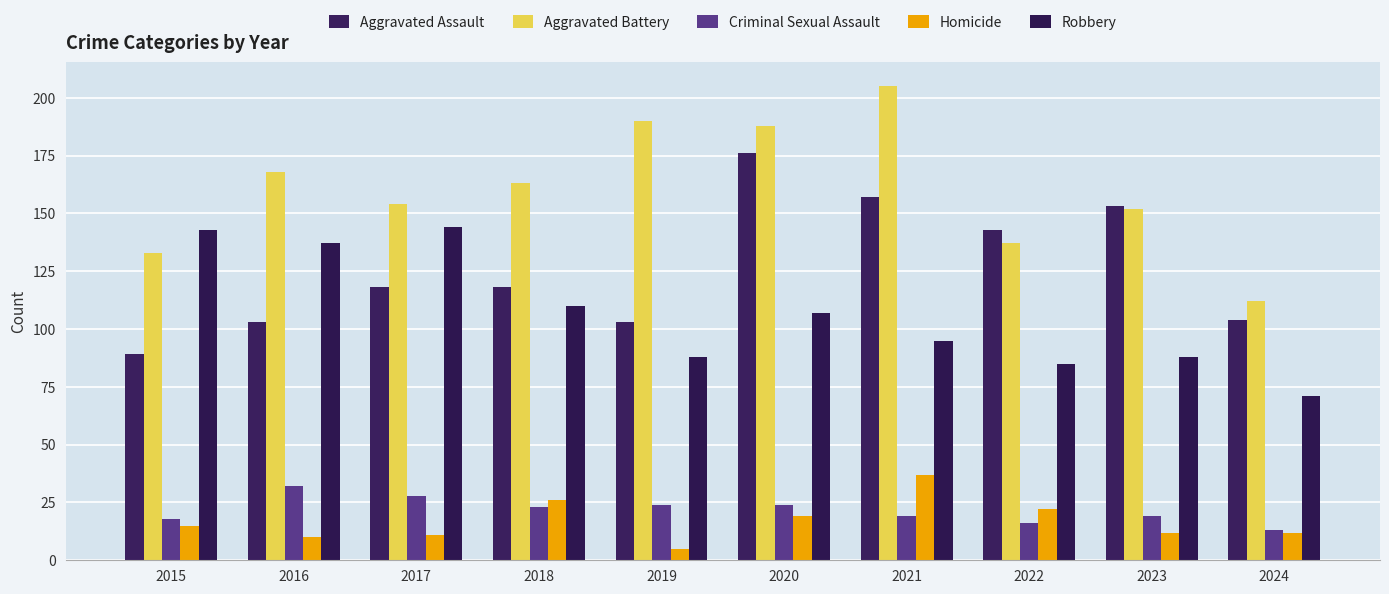

Which series changed the most between 2018 and 2020?

Aggravated Assault